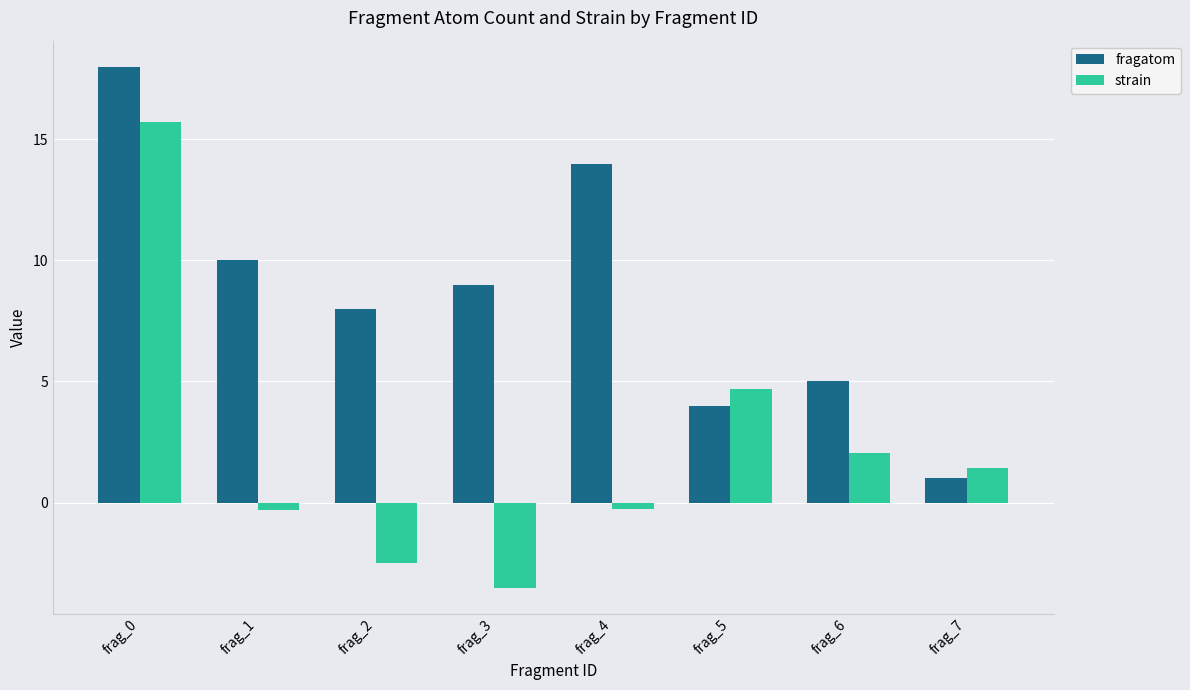

What is the value of the strain bar at the 2nd from the left?

-0.3